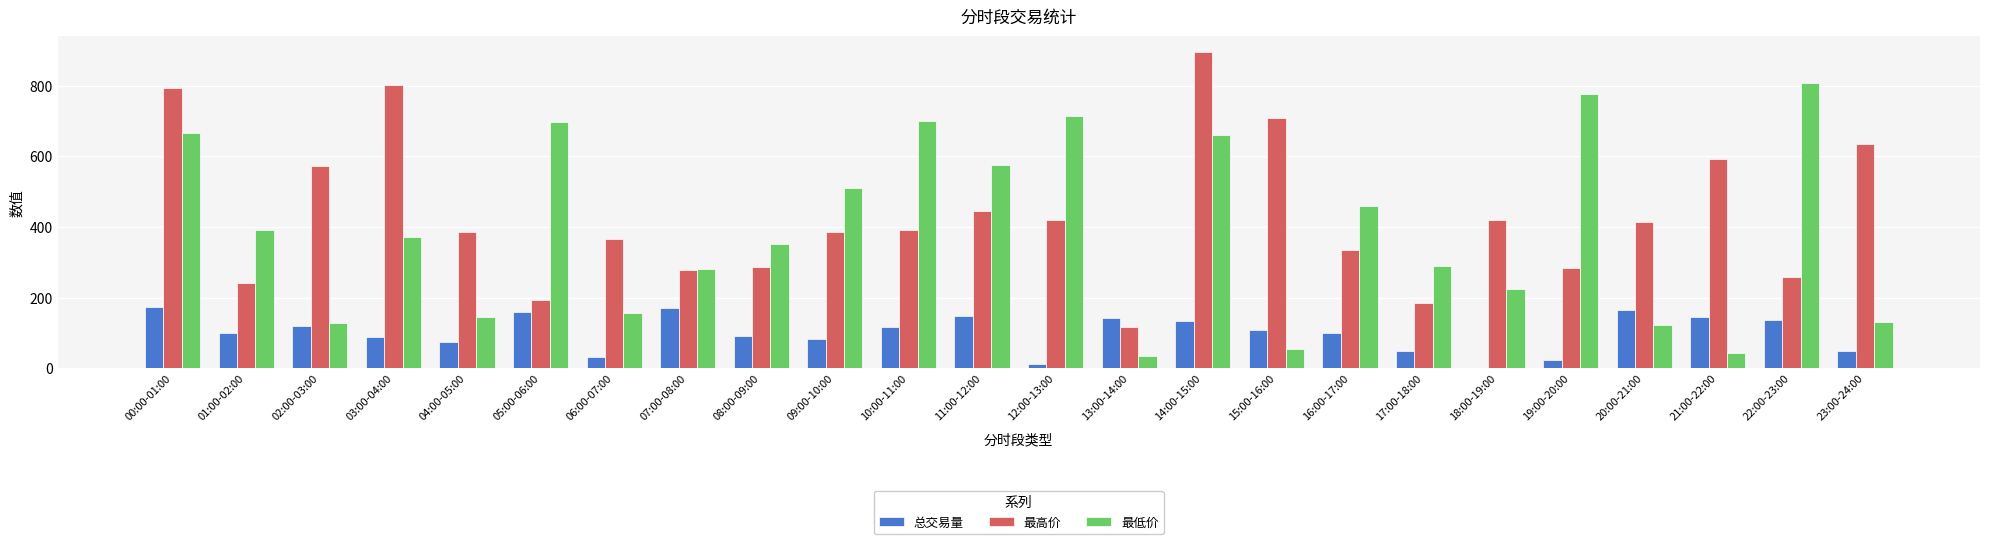

How many data points in 最高价 are above 391?

12